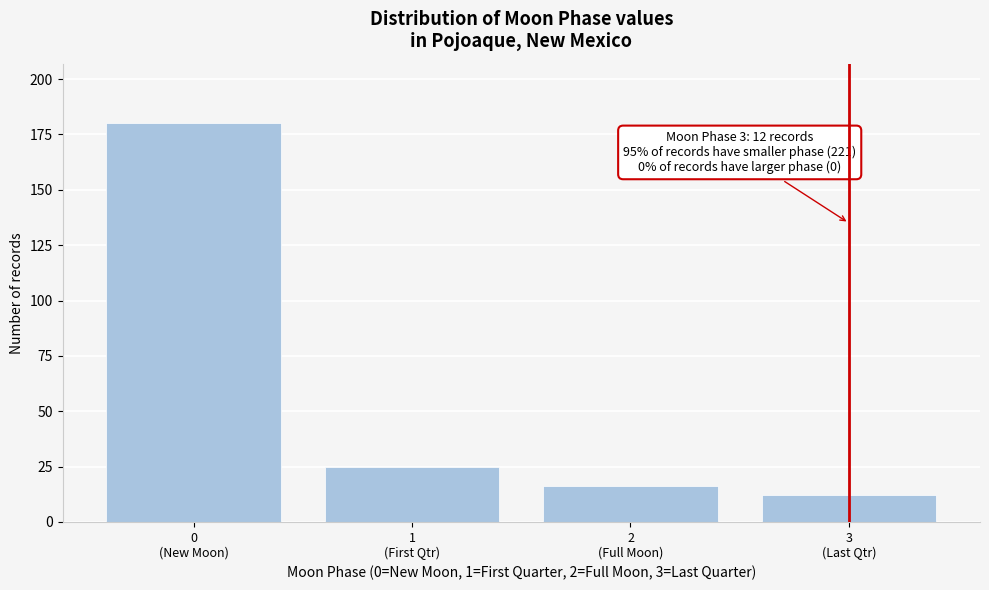

Reading left to right, extract all data points from this chart.

180	25	16	12